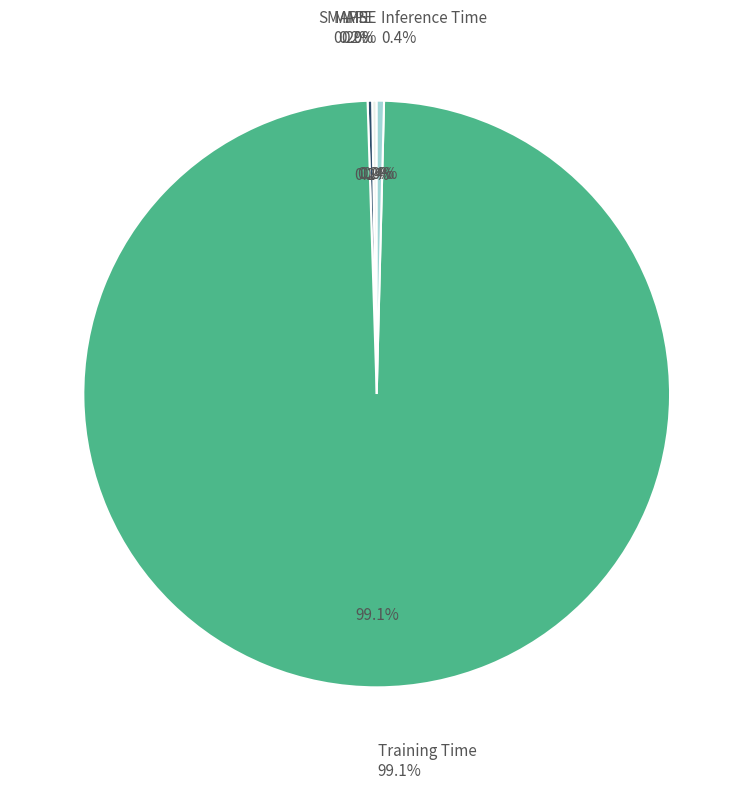

True or false: SMAPE accounts for 0% of the total.

True